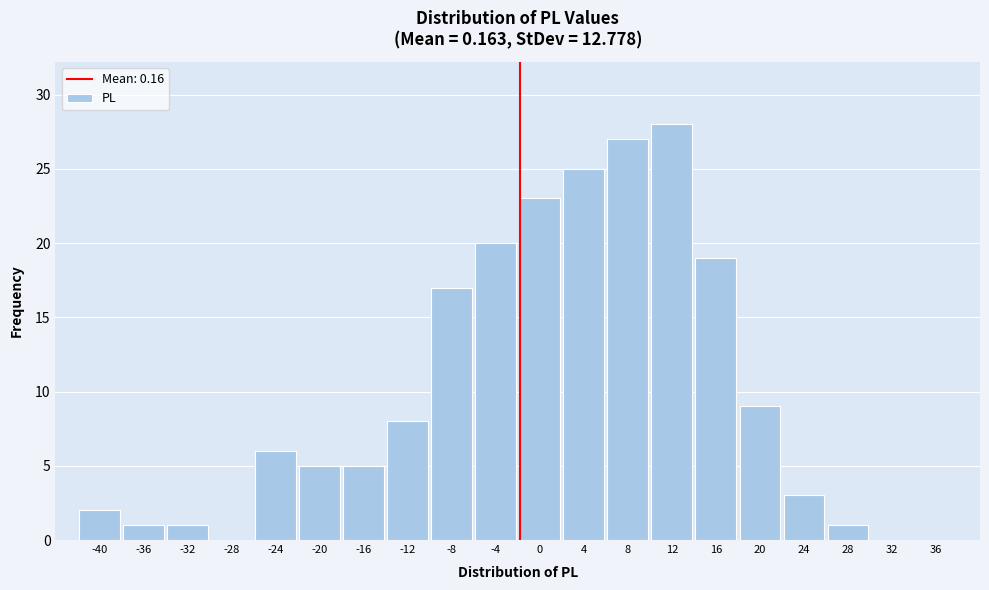

Is it true that the value at -8 is 17?

True